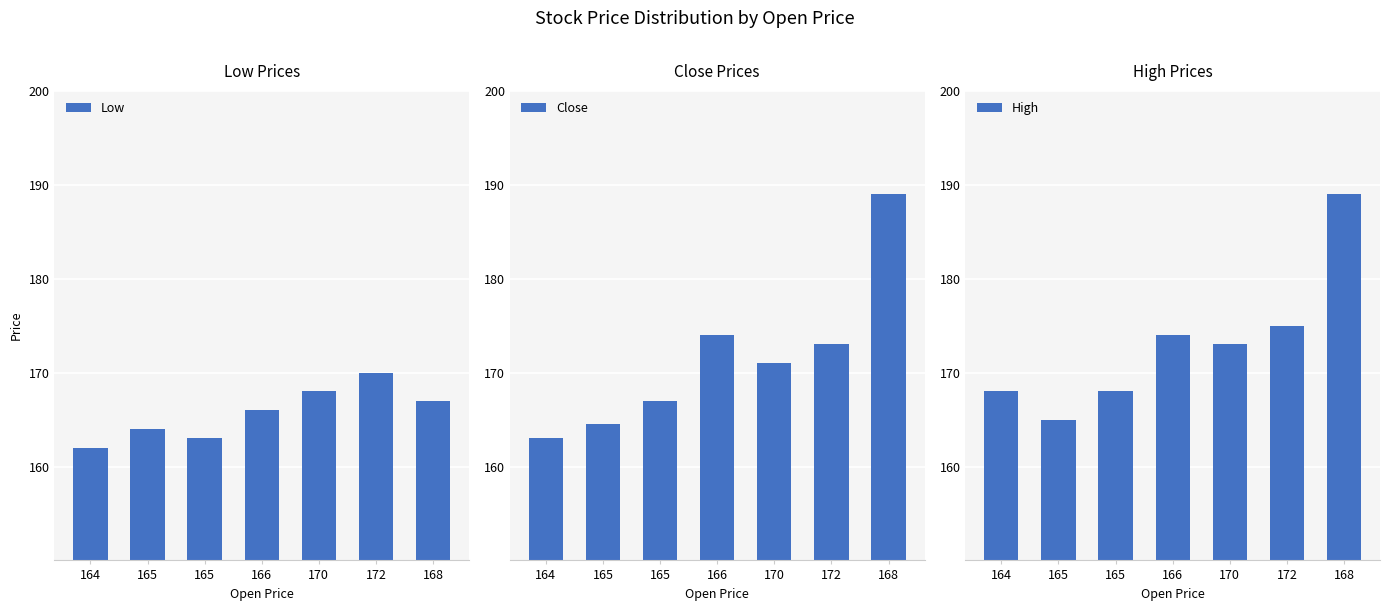

At which category does the chart reach its peak across all series?

168